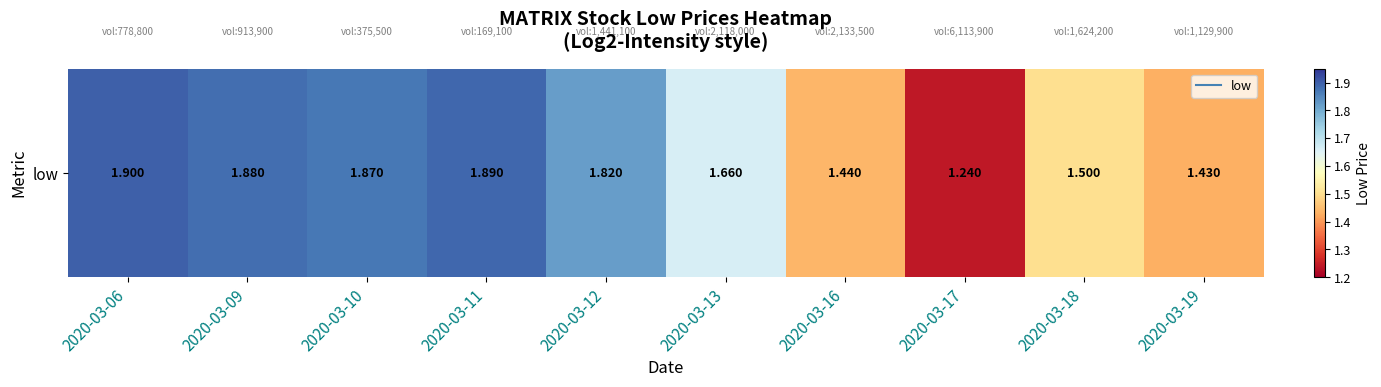

What is the difference between the values at 2020-03-16 and 2020-03-10?

0.4